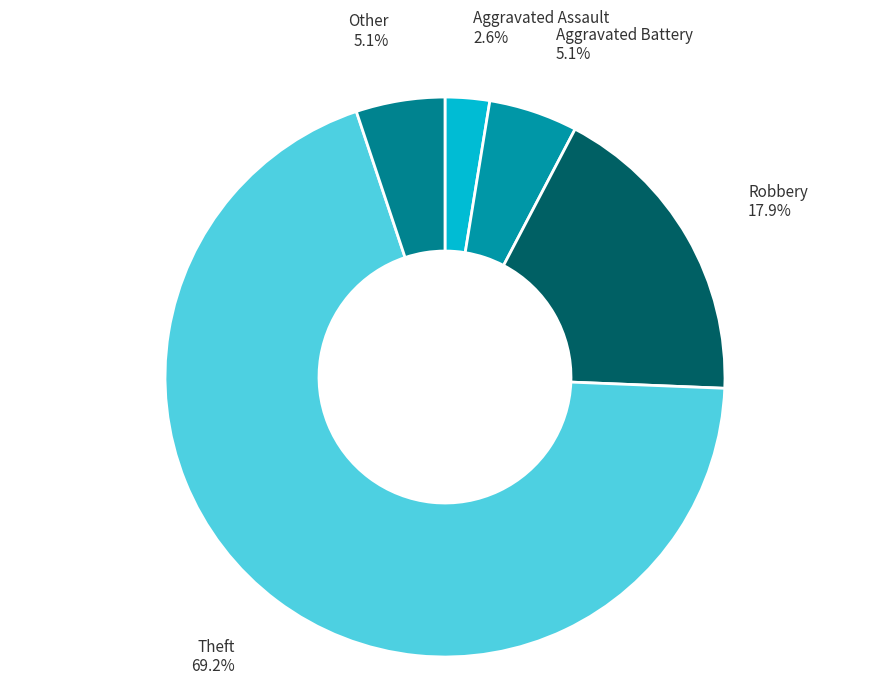

Which slice represents more than half of the pie?

Theft